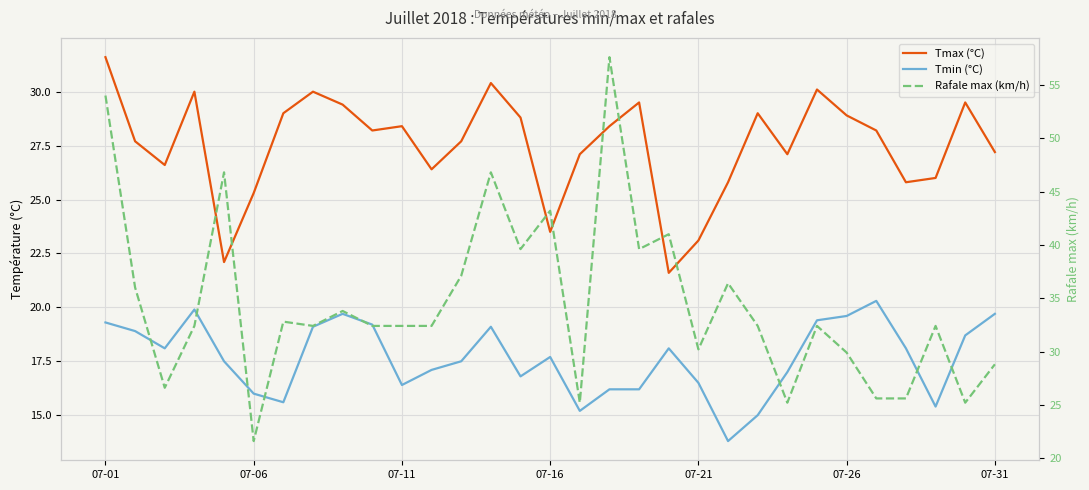

List the series in order of their overall mean, highest first.

Rafale max (km/h), Tmax (°C), Tmin (°C)